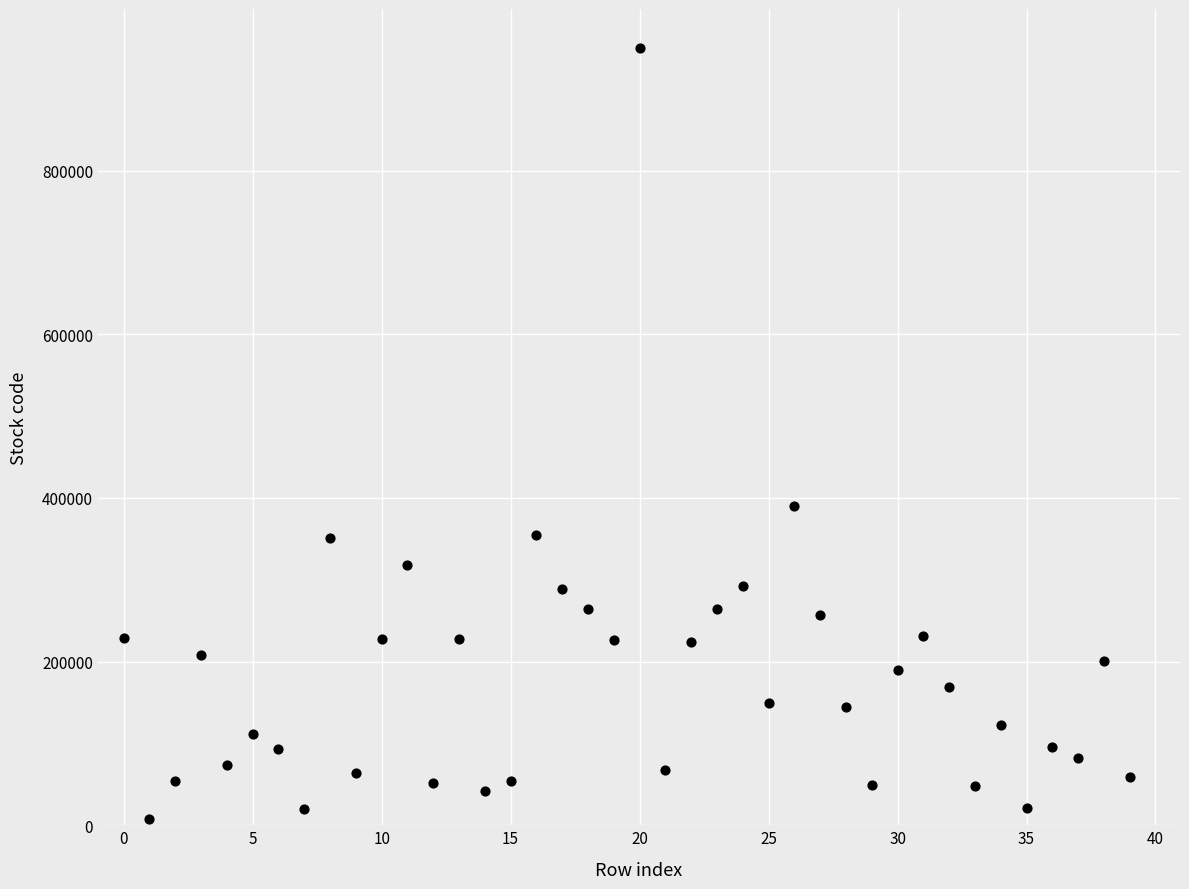

What is the range of Y values (max minus min)?

942810